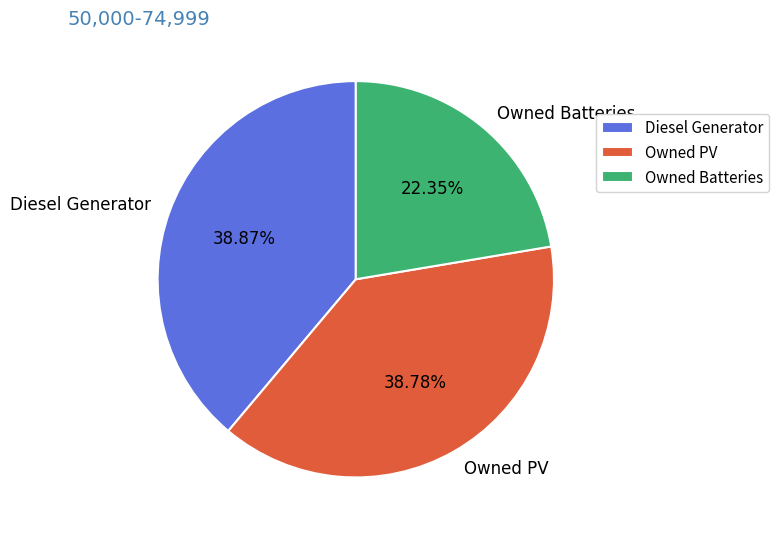

Approximately how many times larger is the value at Diesel Generator compared to Owned PV?

1.0